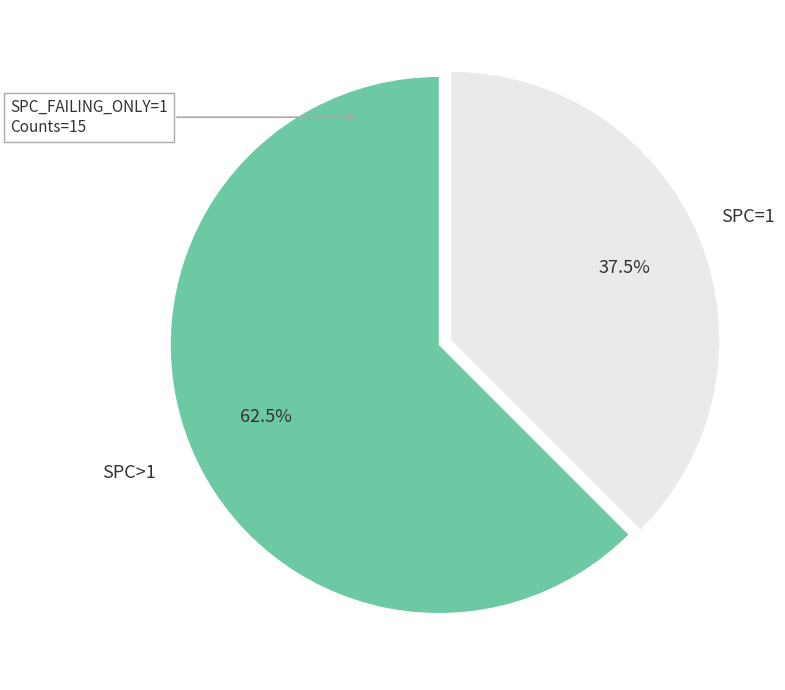

Is there a majority slice in this chart?

Yes